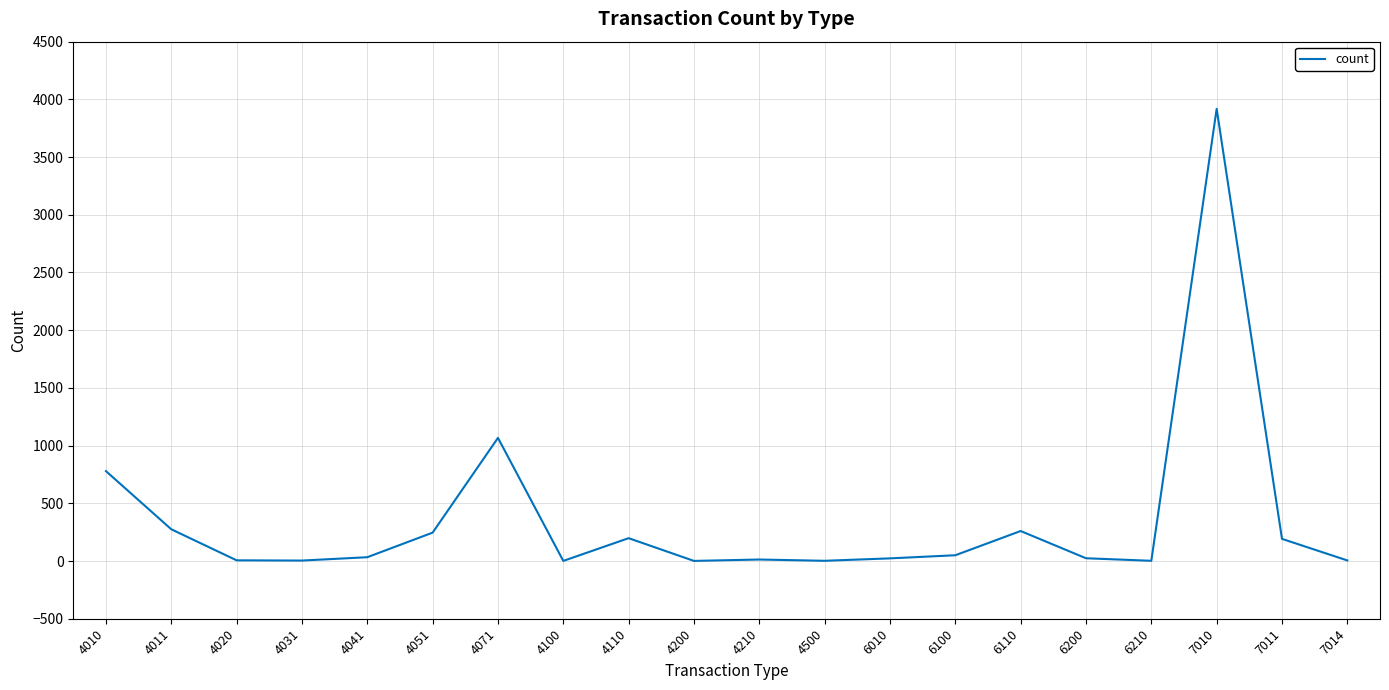

What is the maximum value shown in the chart?

3918